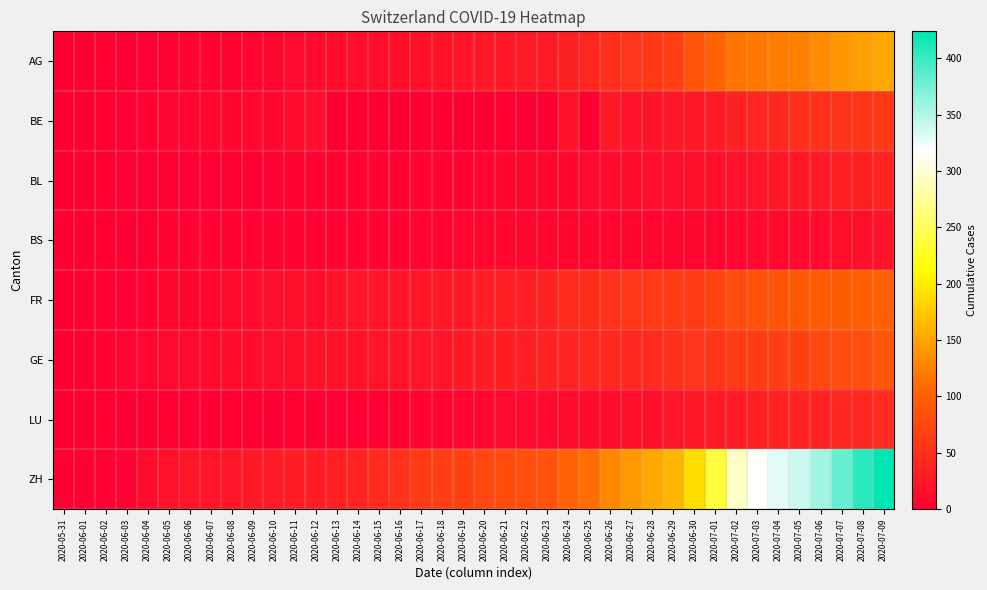

At which category does the chart reach its minimum across all series?

2020-05-31